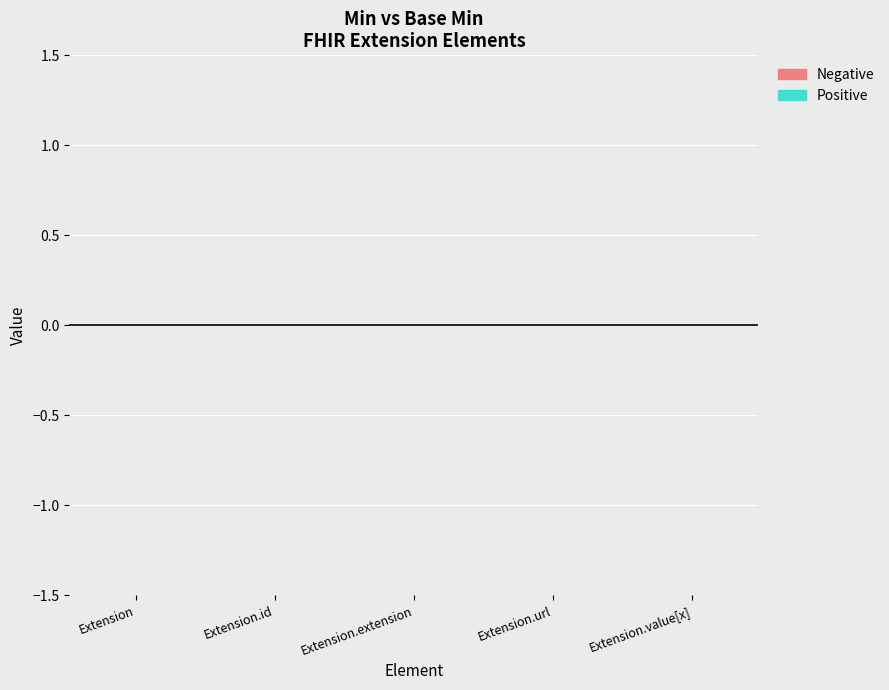

Does the chart contain stacked bars?

No